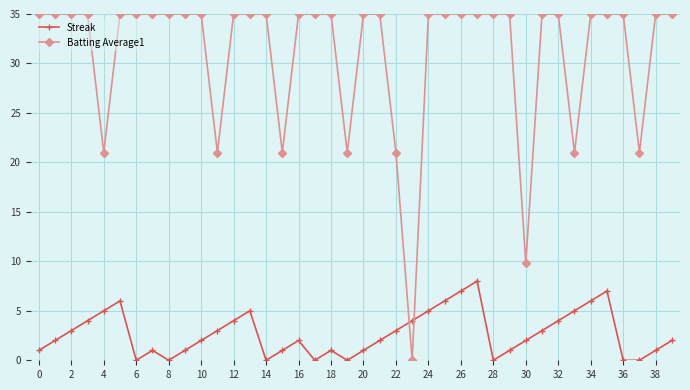

Which series has the largest range (max minus min)?

Batting Average1